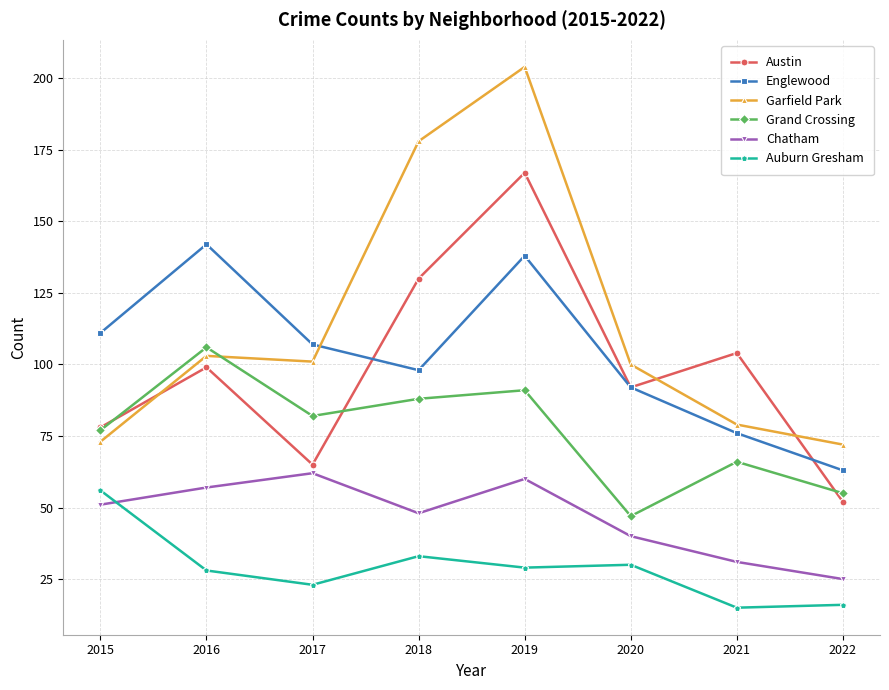

Is it true that Grand Crossing equals 13 at 2020?

False